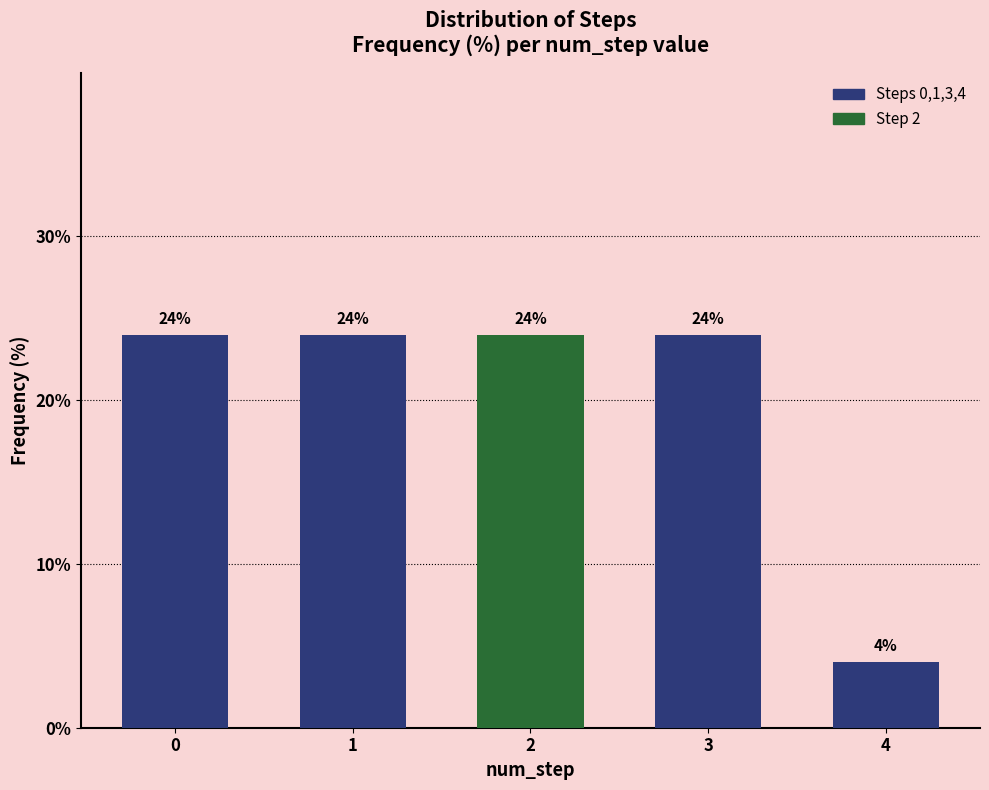

Reading right to left, list all the values displayed in this chart.

4=4	3=24	2=24	1=24	0=24